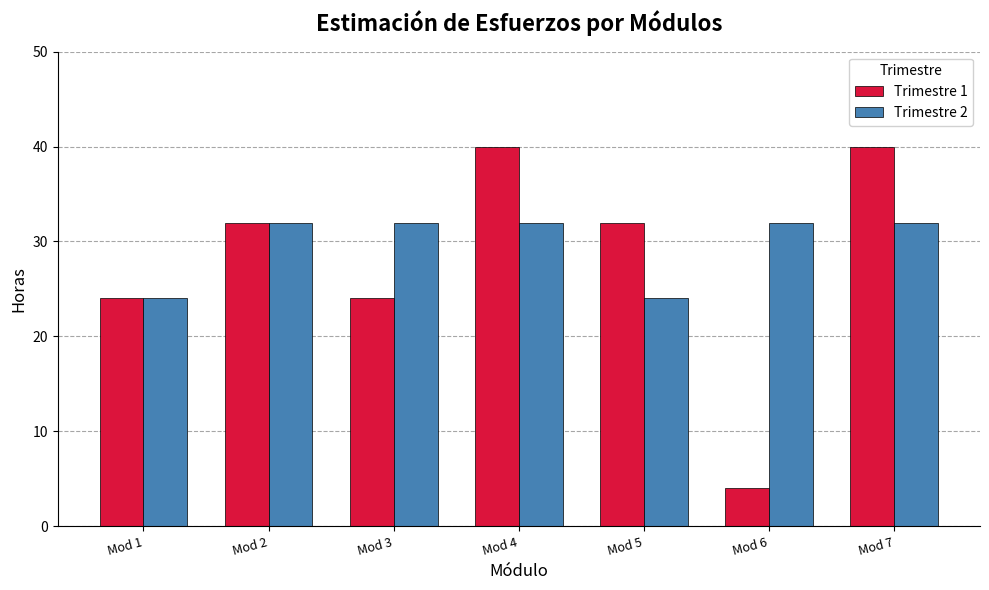

What is the sum of all Trimestre 2 values?

208